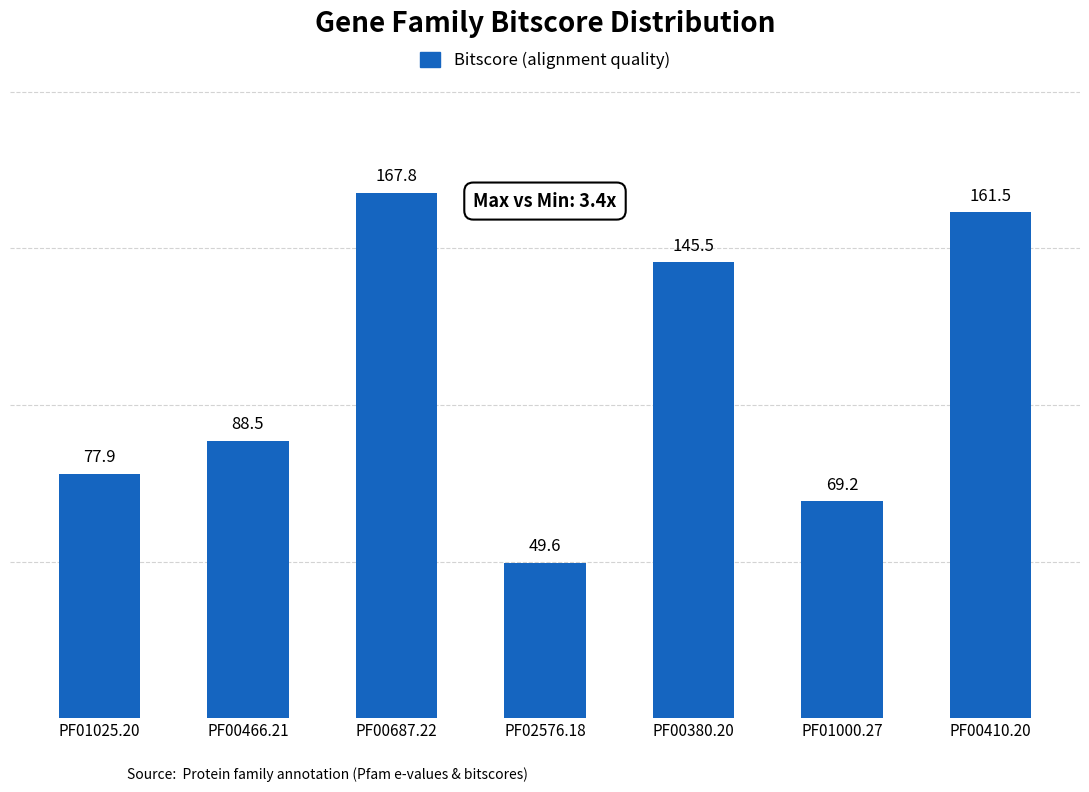

What is the label of the 4th bar from the left?

PF02576.18